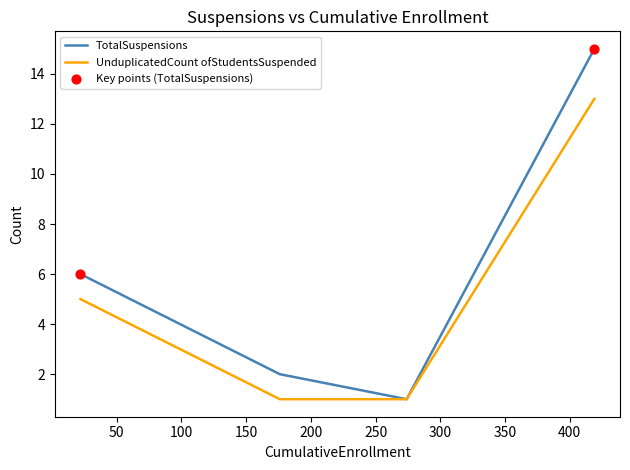

Which series has the widest spread of values?

TotalSuspensions